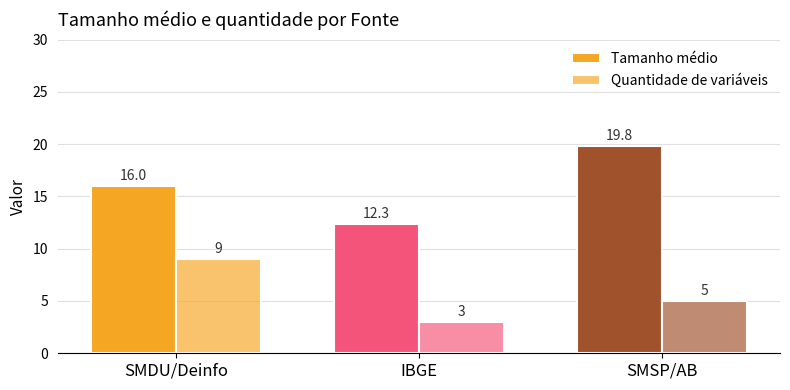

What is the difference between the maximum and minimum values in the Quantidade de variáveis series?

6.0